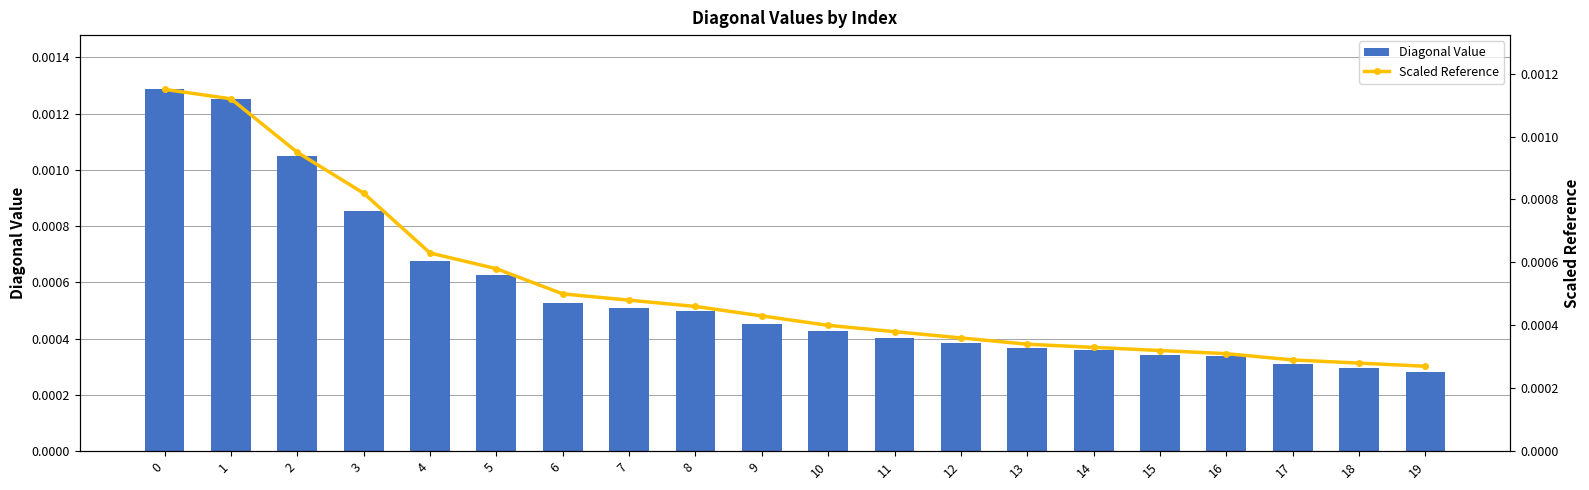

At how many categories does at least one series exceed 0?

20